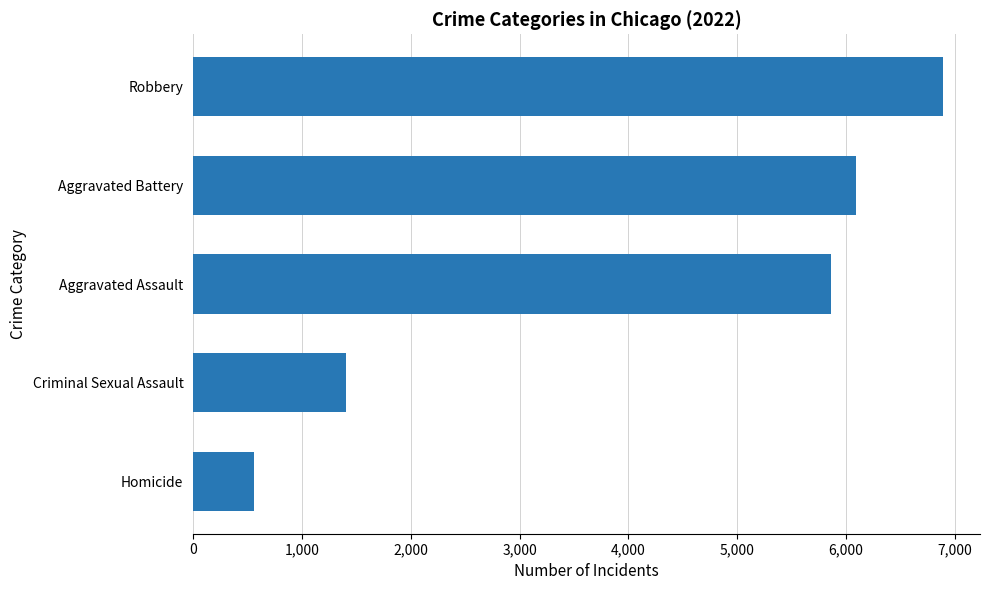

What is the label of the 3rd bar from the top?

Aggravated Assault